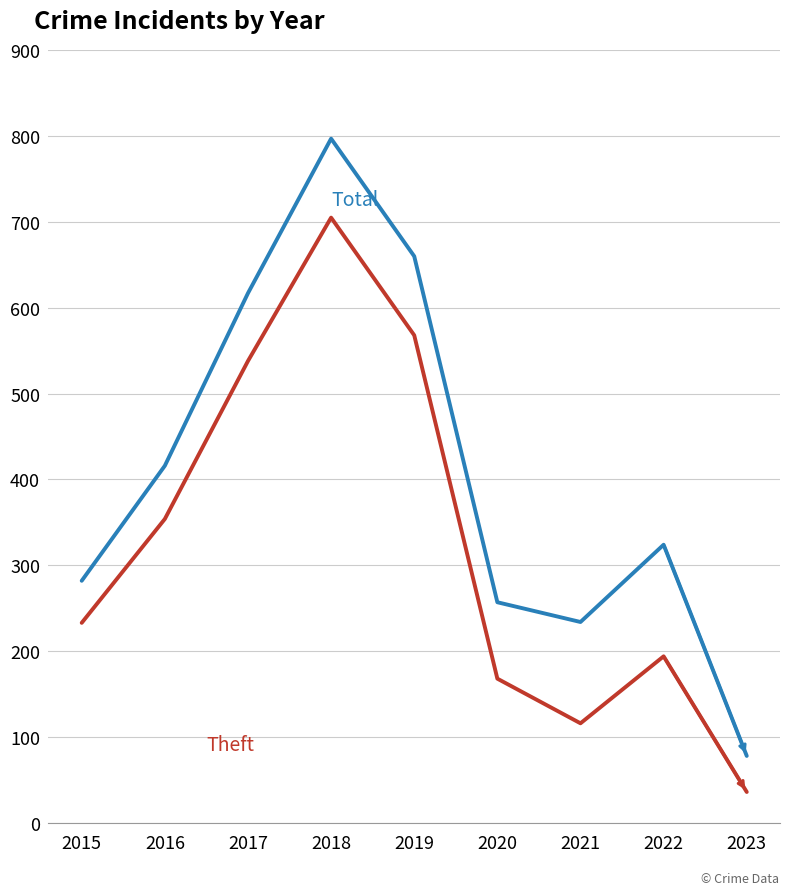

At which category does the chart reach its minimum across all series?

2023